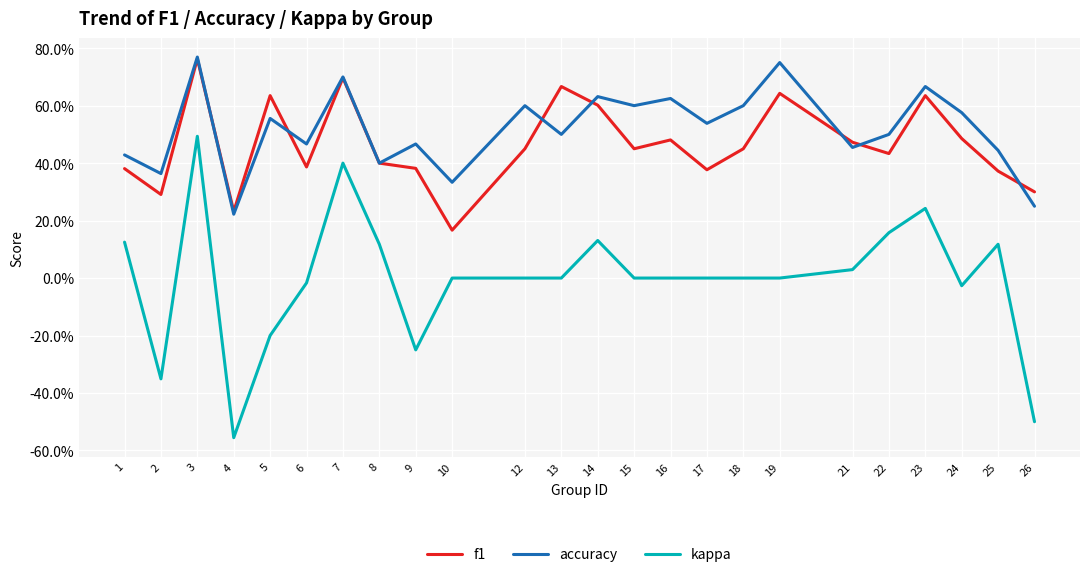

Where is the first local maximum for kappa?

3